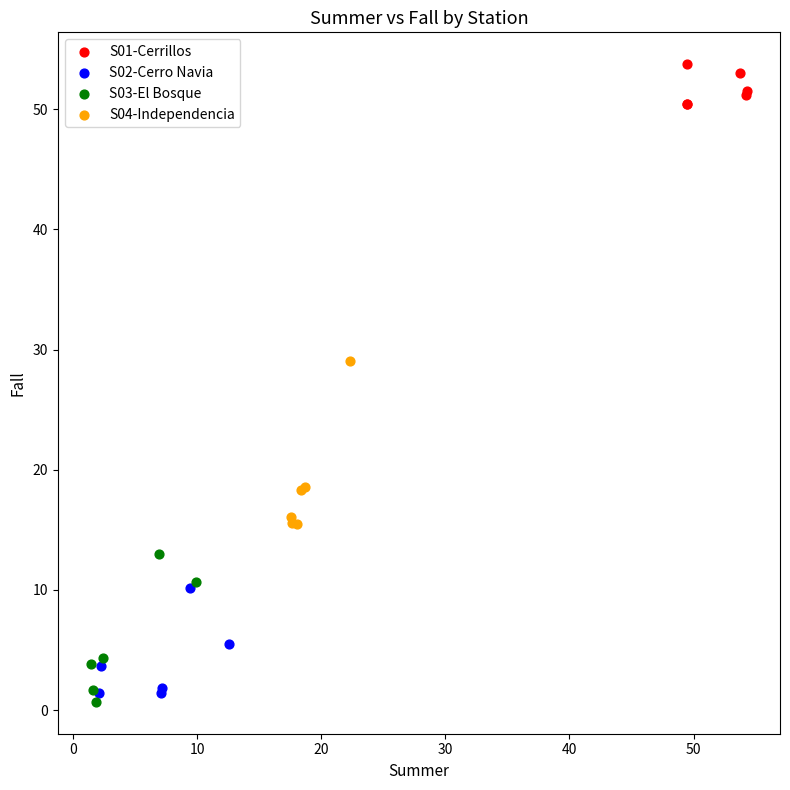

Which series has the widest spread of Y values?

S04-Independencia